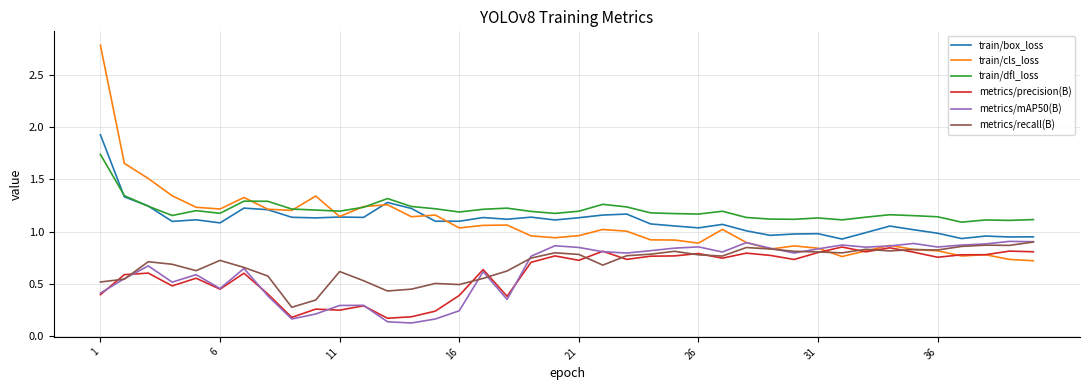

True or false: metrics/recall(B) and train/dfl_loss cross at least once.

False